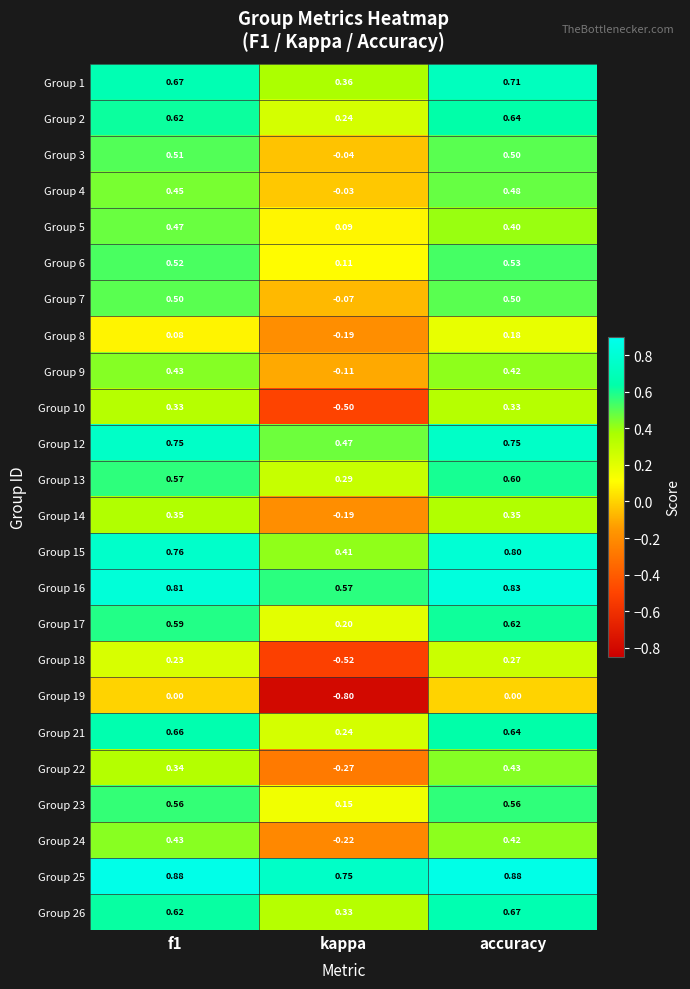

At which category is the sum across all series the highest?

accuracy